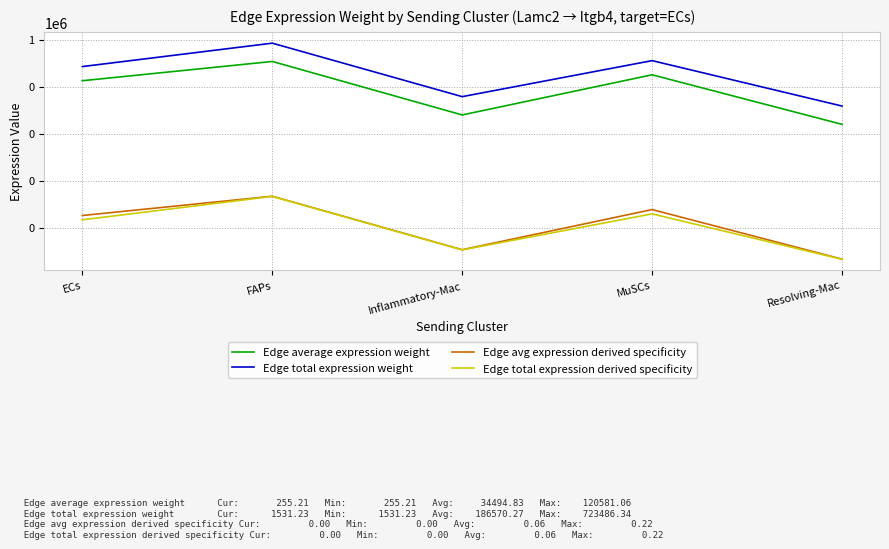

What is the label of the 5th point from the left?

Resolving-Mac